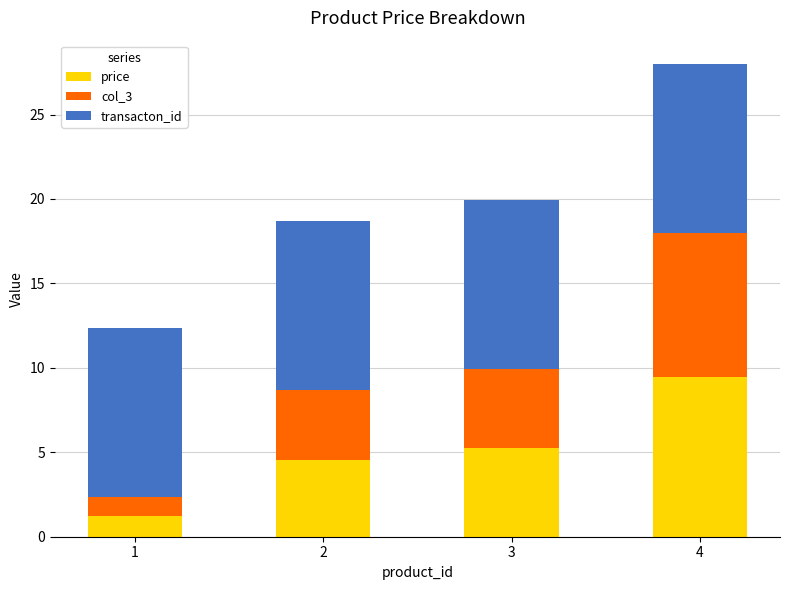

Does the chart contain any negative values?

No